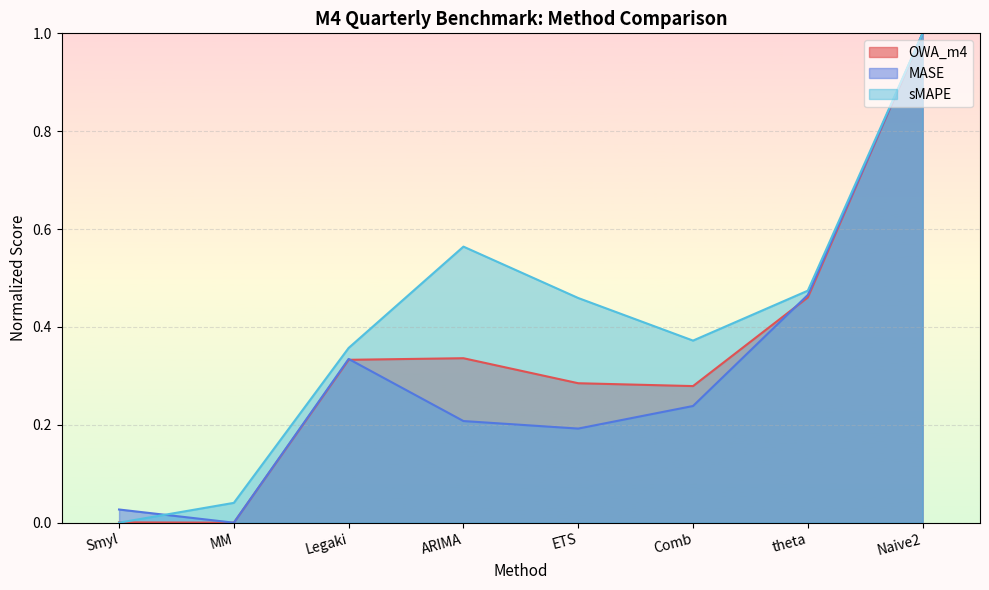

Count the number of categories in the chart.

8